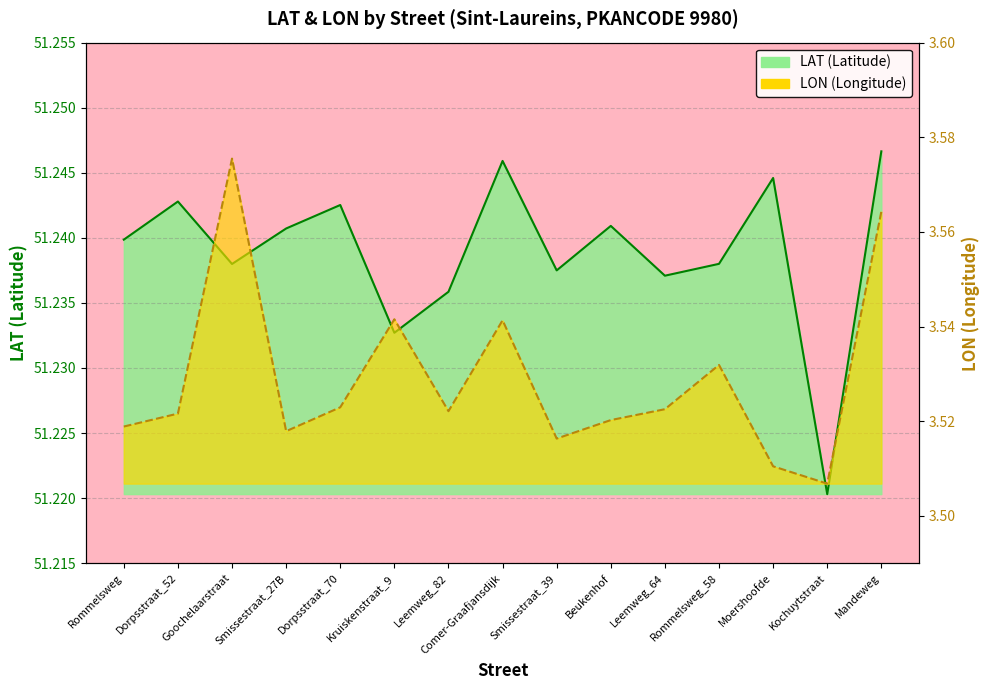

True or false: LAT and LON cross at least once.

False